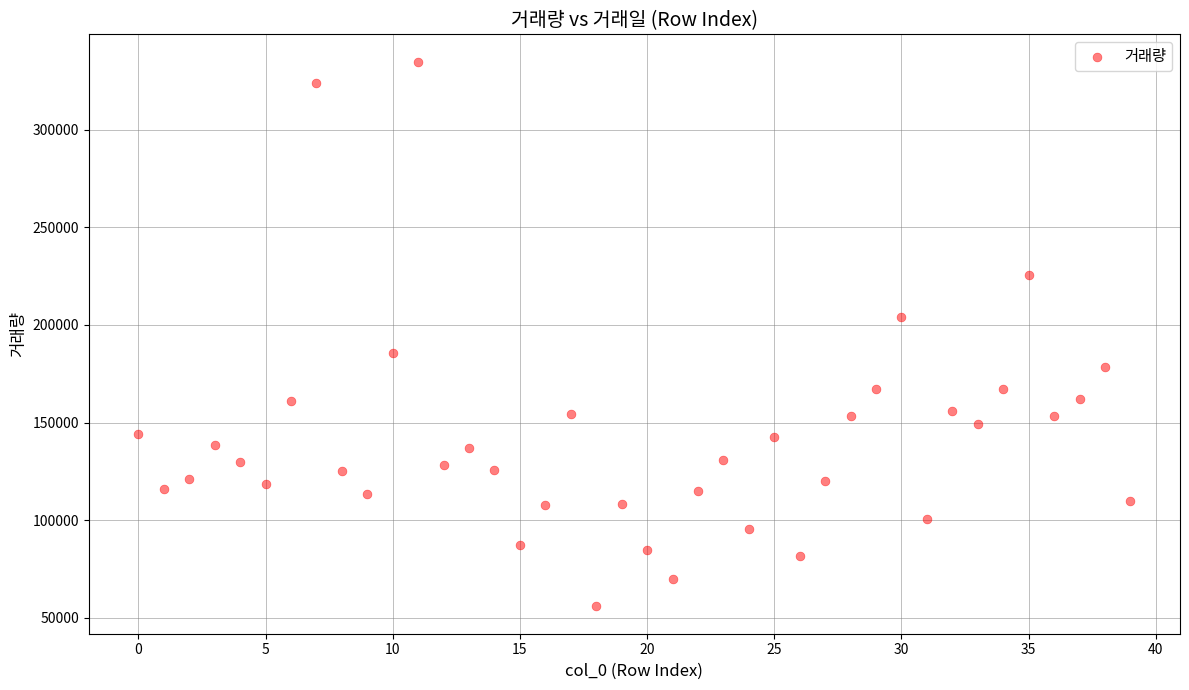

What is the range of Y values (max minus min)?

279147